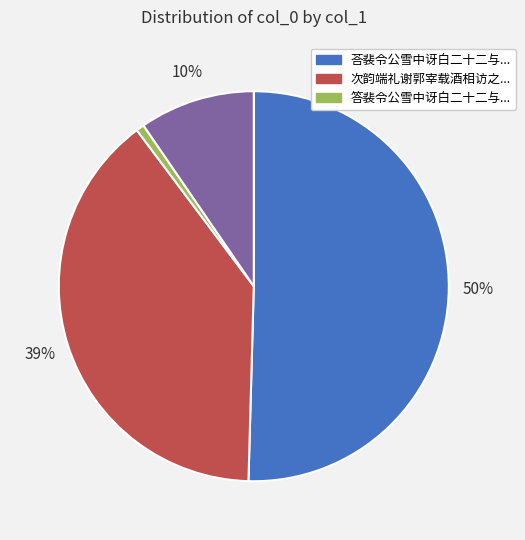

How many segments does this pie chart have?

4